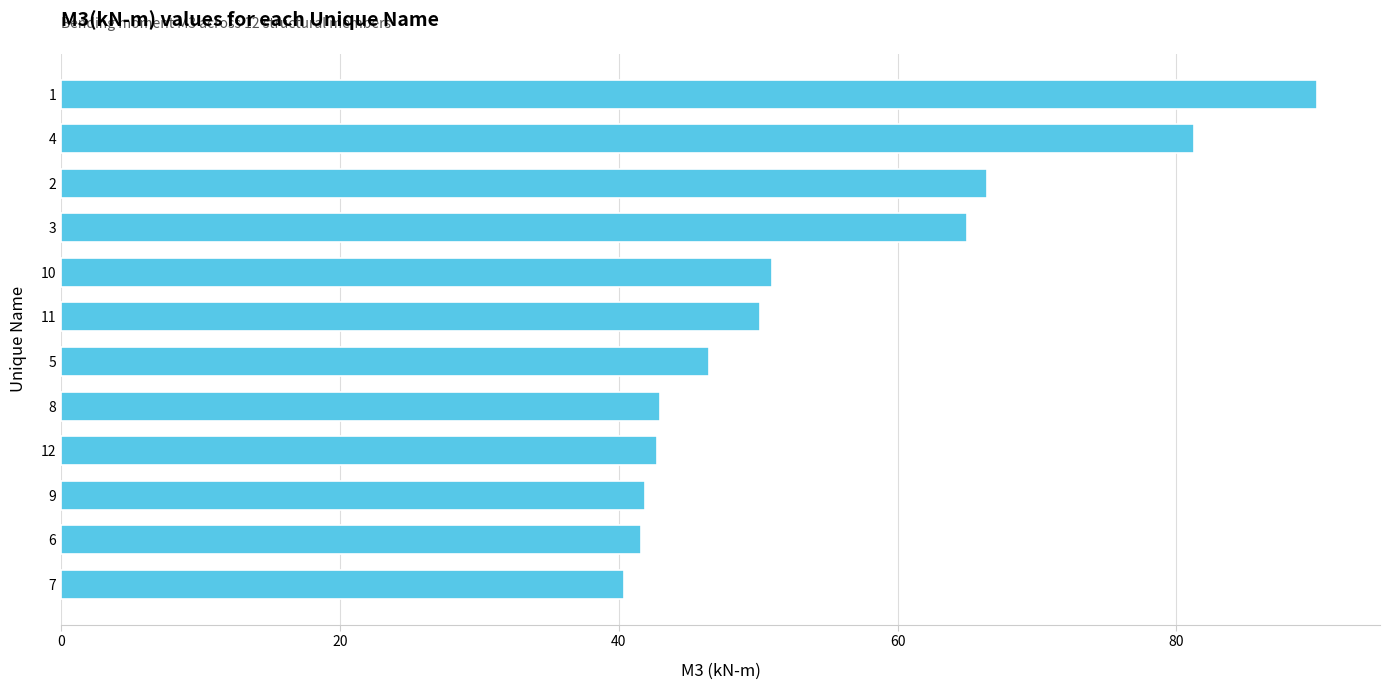

What is the difference between the maximum and minimum values?

49.7